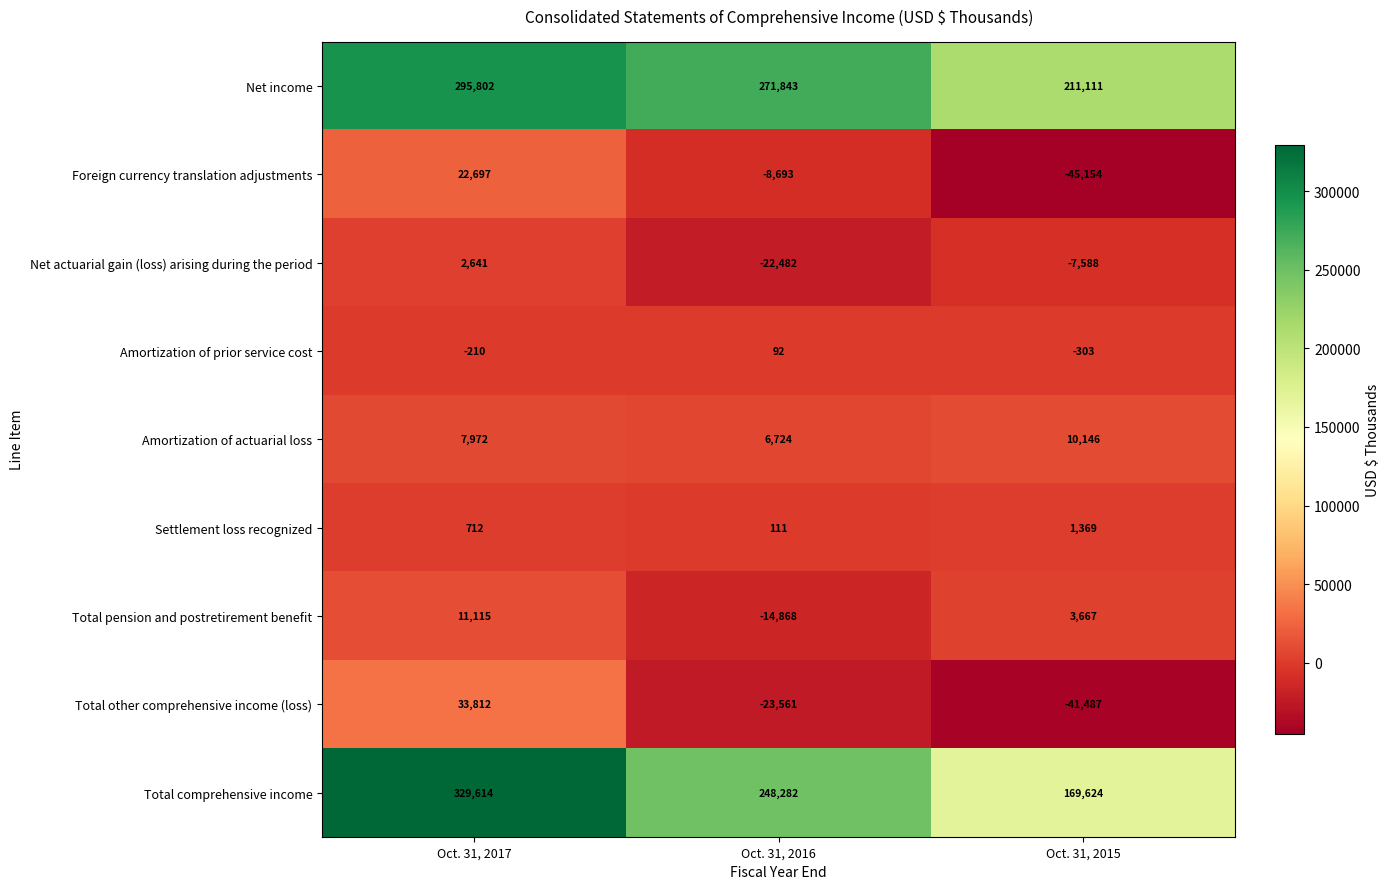

Which label corresponds to the smallest value in the chart?

Oct. 31, 2015